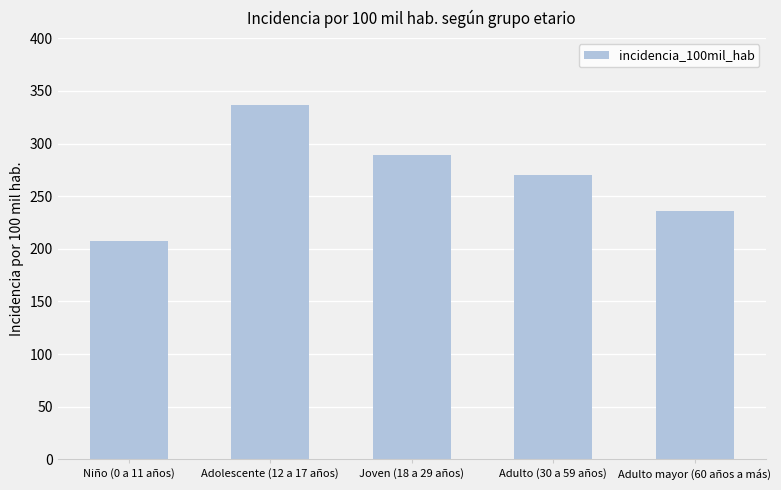

What position from the right is Niño (0 a 11 años)?

5